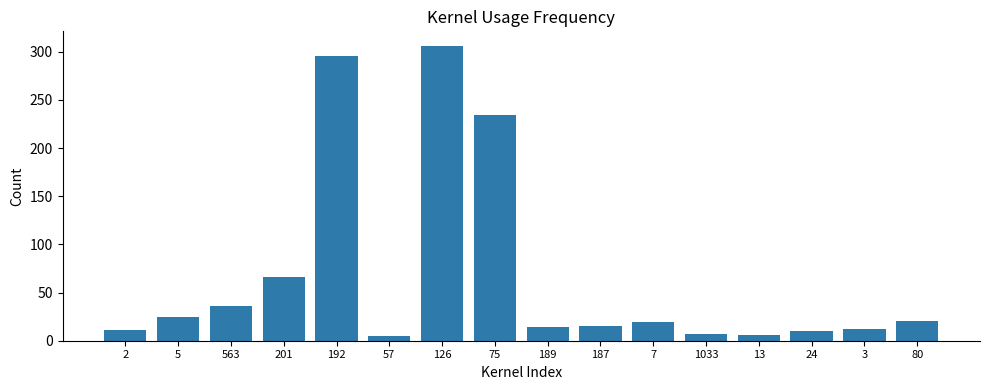

At which label does the data first exceed 19?

5